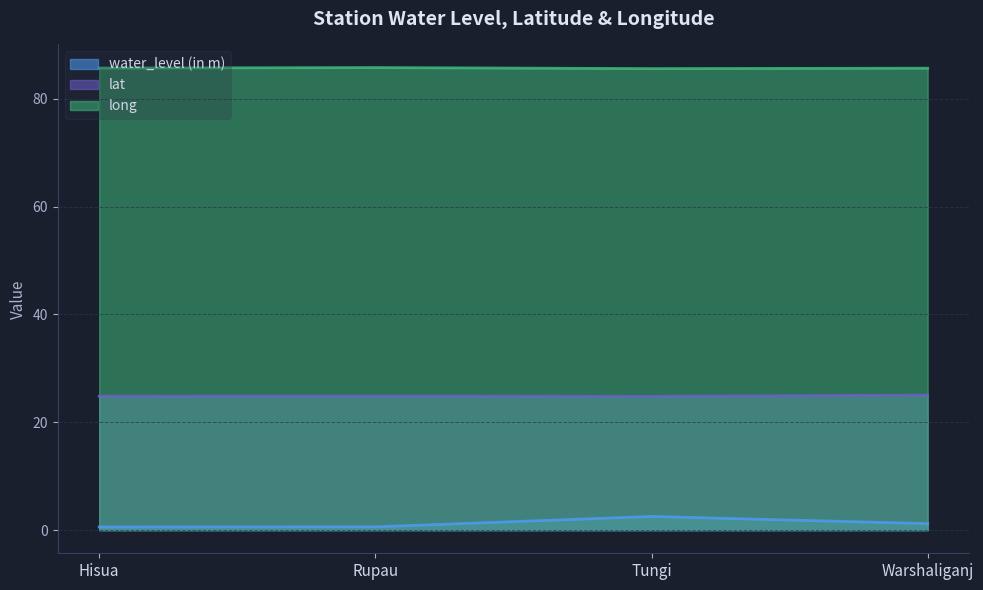

At which category is the sum across all series the highest?

Tungi